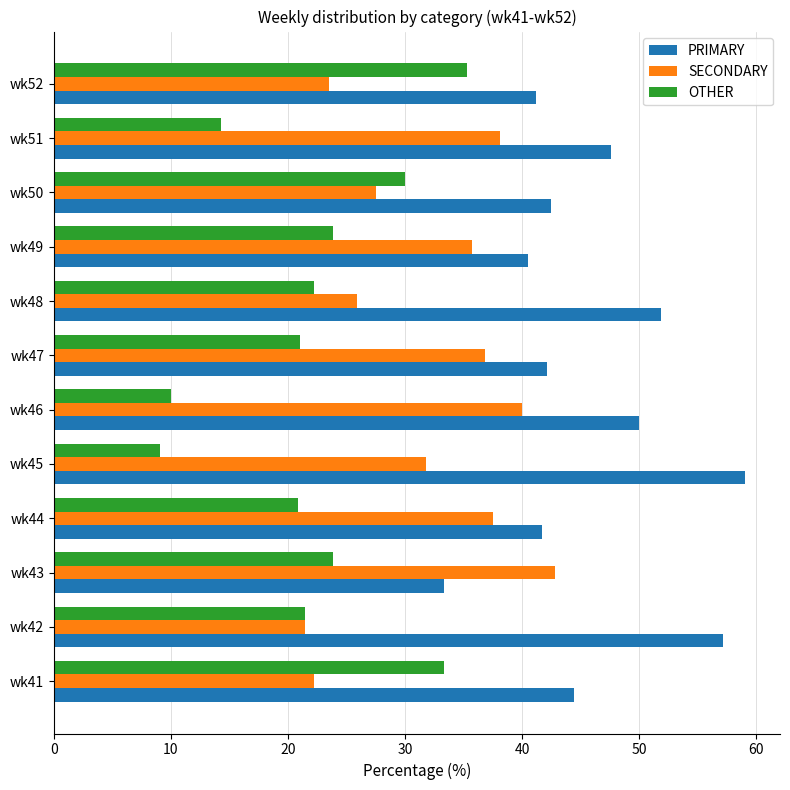

The SECONDARY series shows 27.5 at wk50. True or false?

True